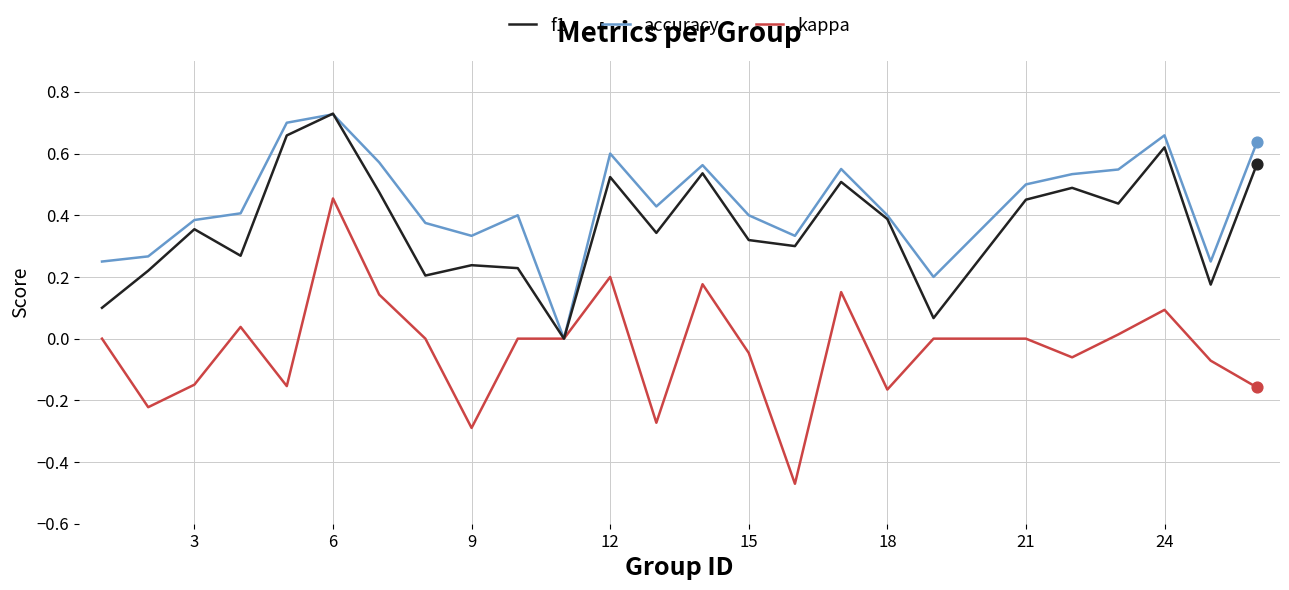

Which series has the largest total across all categories?

accuracy